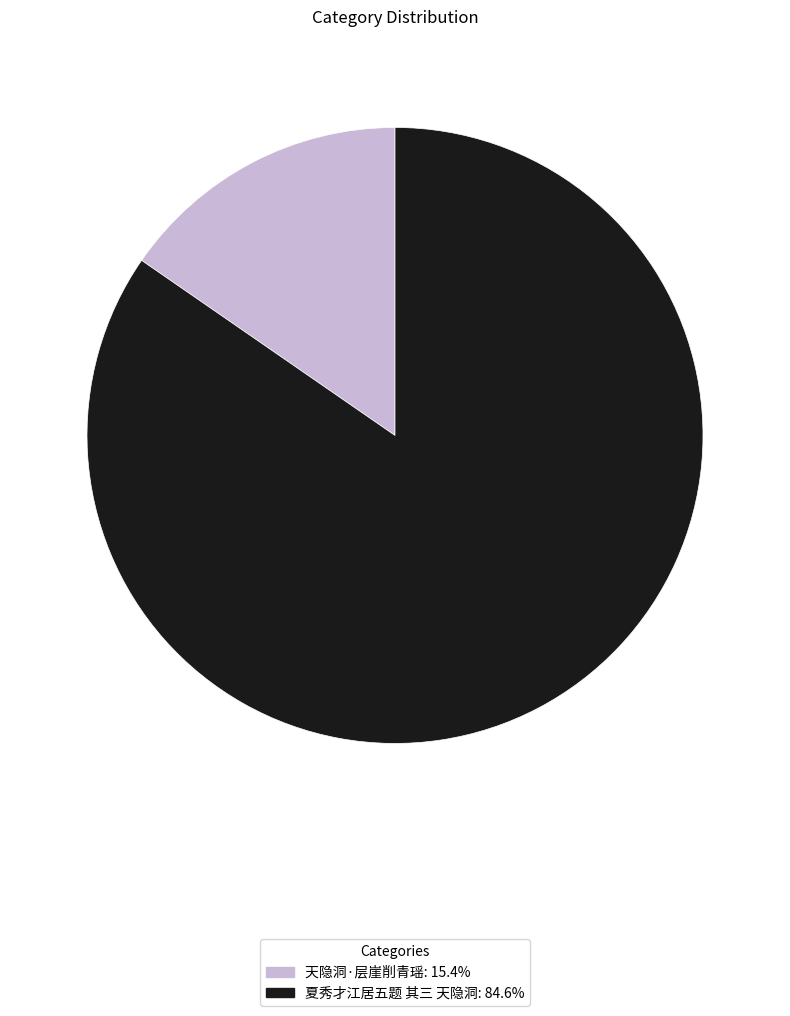

Which category has the smallest portion of the pie?

天隐洞·层崖削青瑶